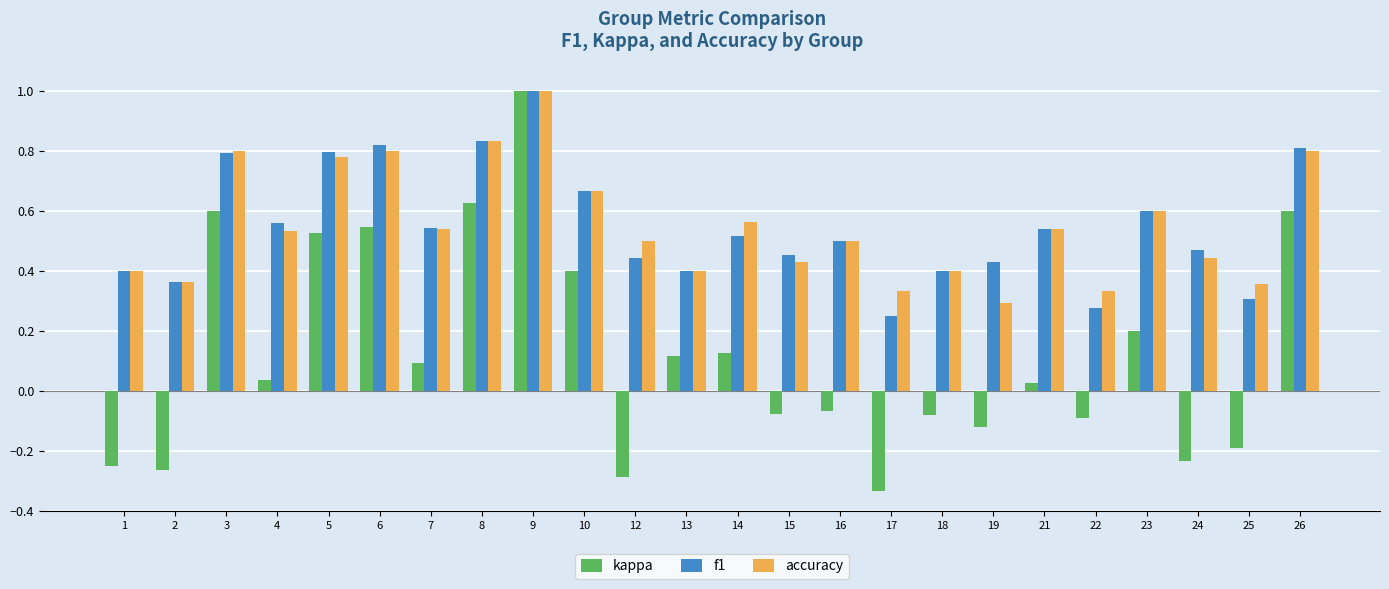

What is the total value across all series at 23?

1.4